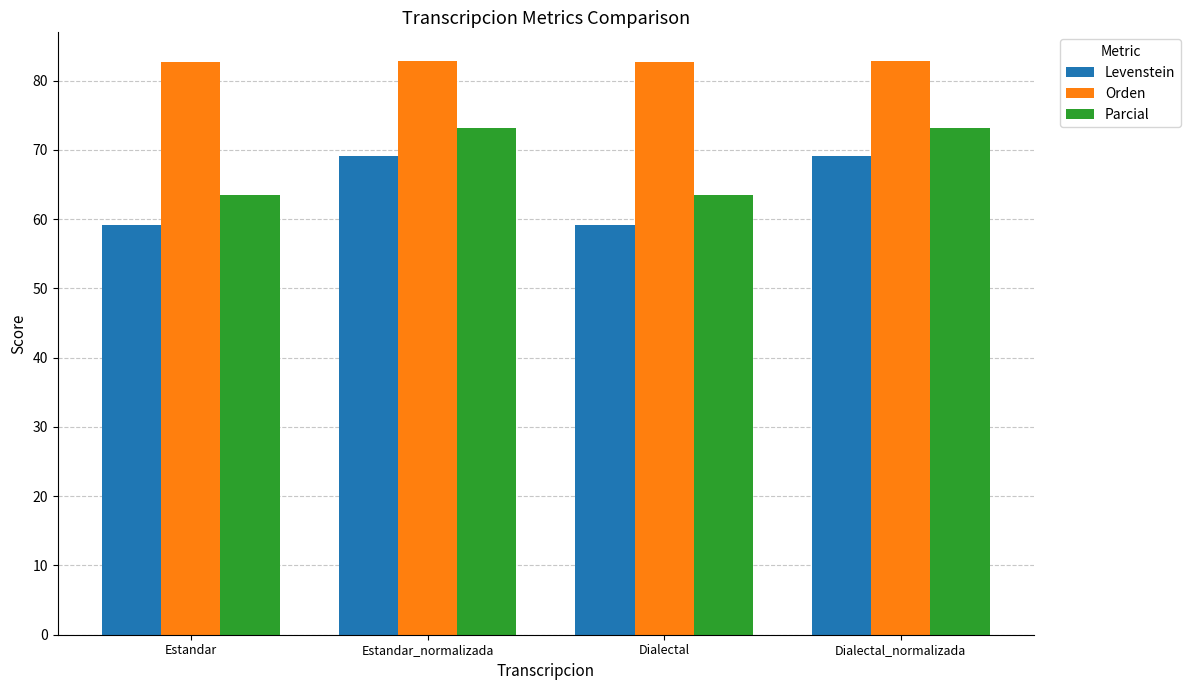

Which series has the largest total across all categories?

Orden